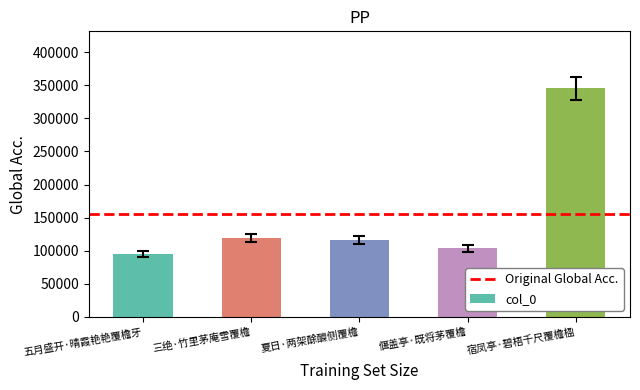

What is the label of the 5th bar from the right?

五月盛开·晴霞艳艳覆檐牙